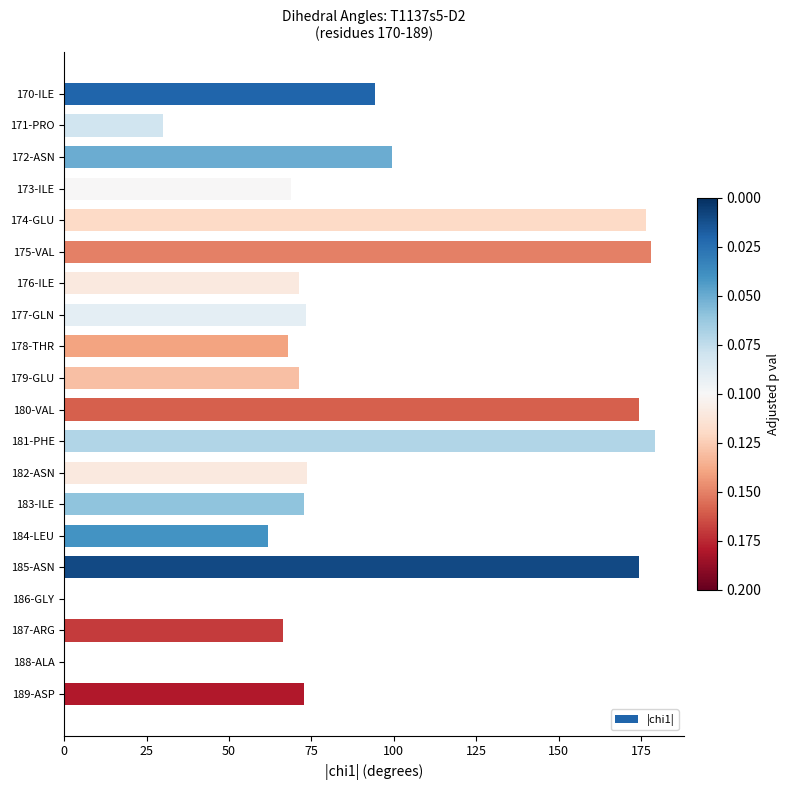

How many data points does each series have?

20